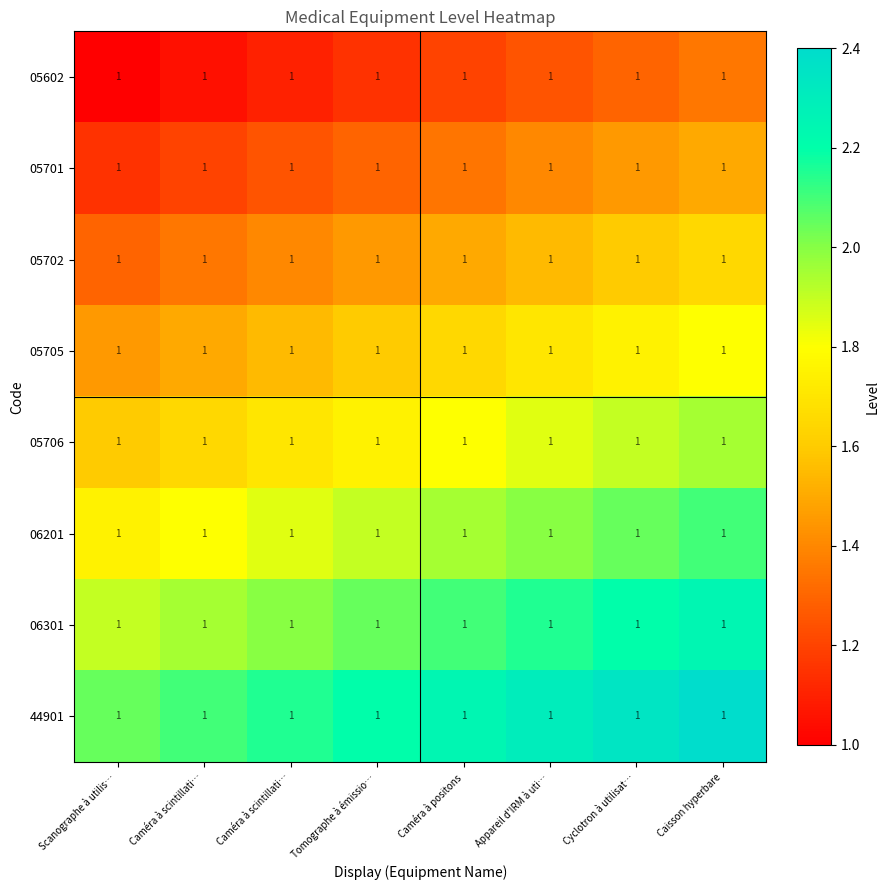

Which category has the highest value in the 05705 series?

Caisson hyperbare